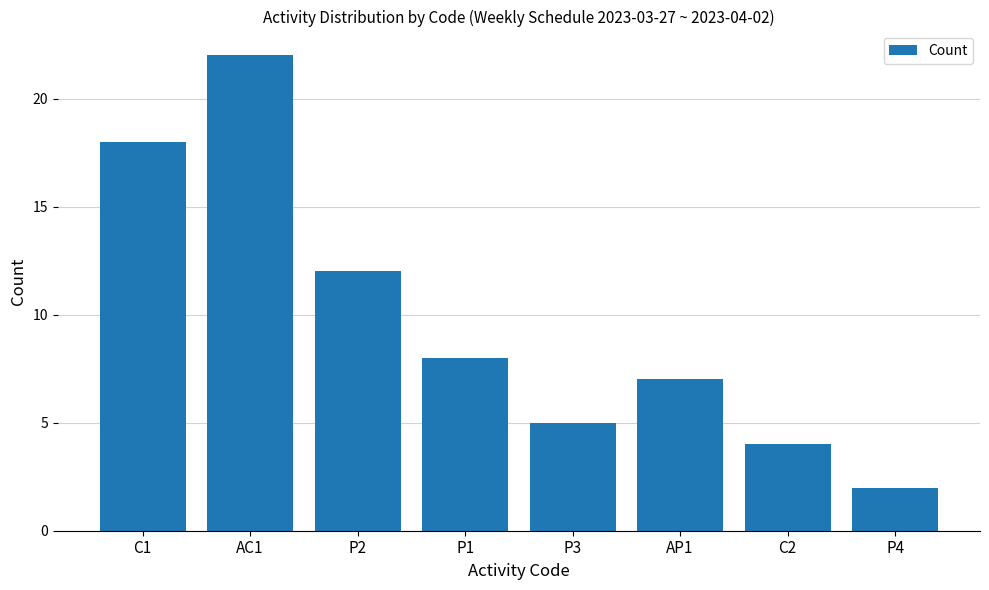

Is it true that the value at C2 is 7?

False